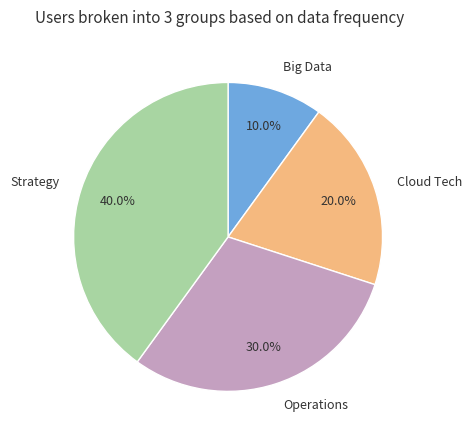

How many segments does this pie chart have?

4